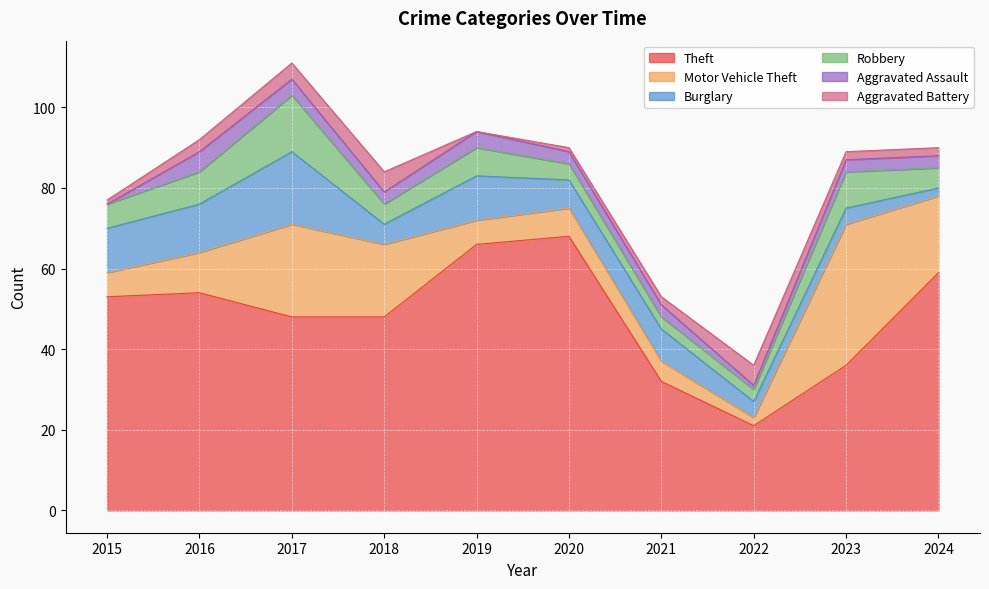

How many times do Aggravated Battery and Burglary cross each other?

2